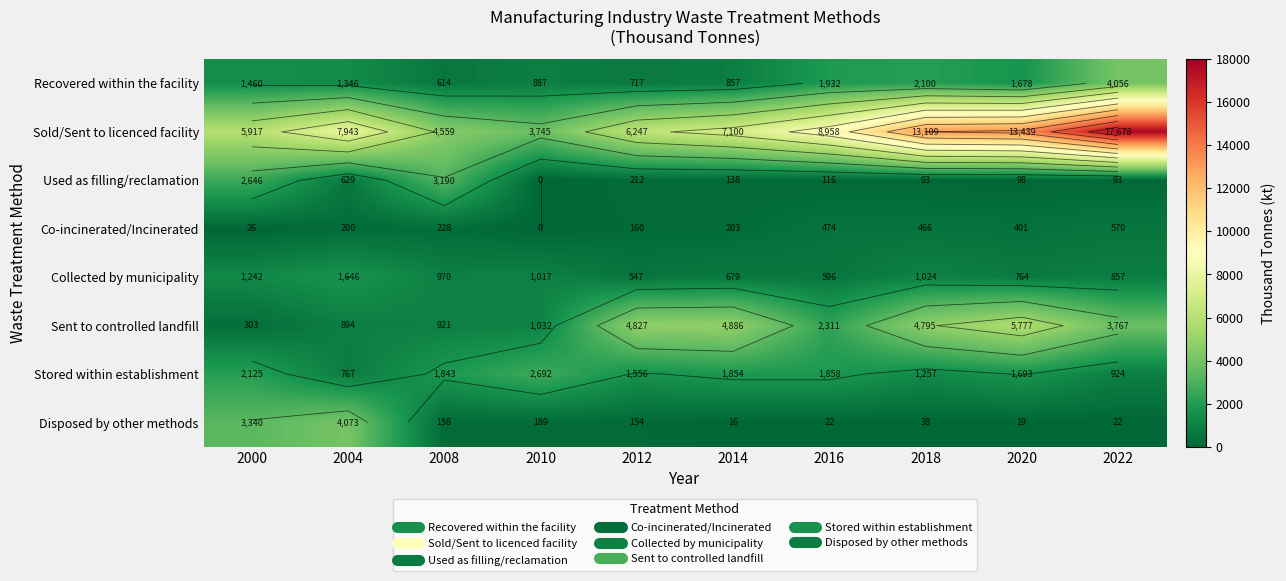

At how many categories does at least one series exceed 14055?

1